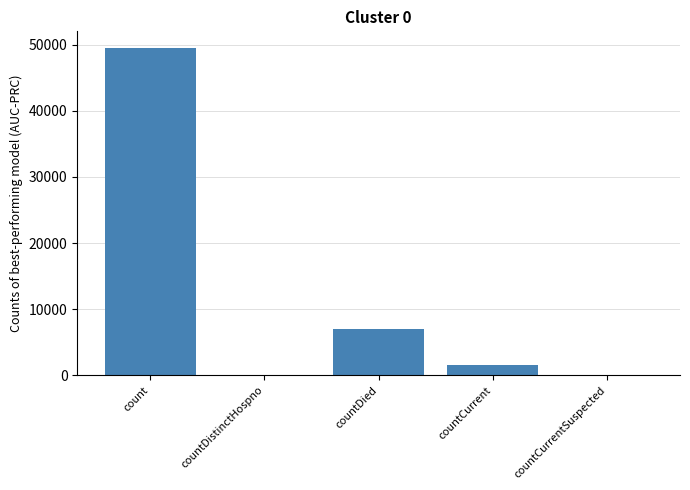

At which label is the value closest to 24761?

countDied